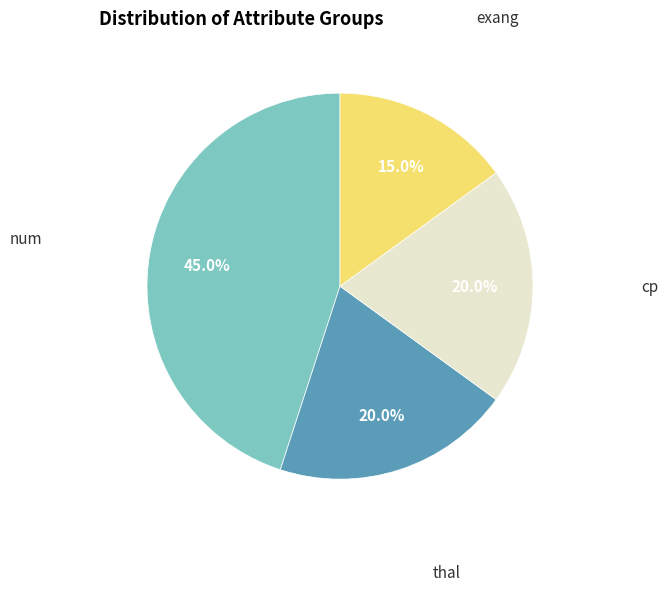

Which category has the smallest portion of the pie?

exang